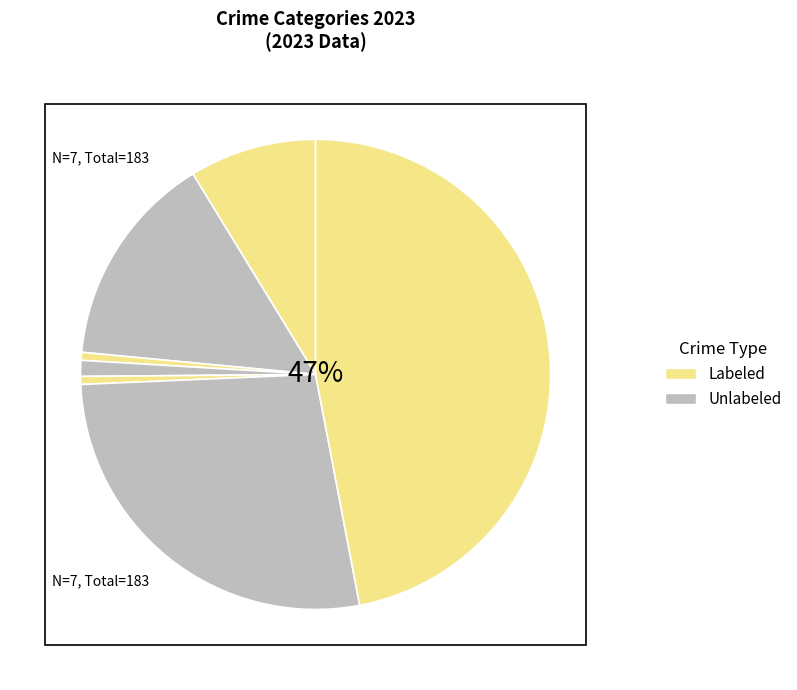

How many segments does this pie chart have?

7